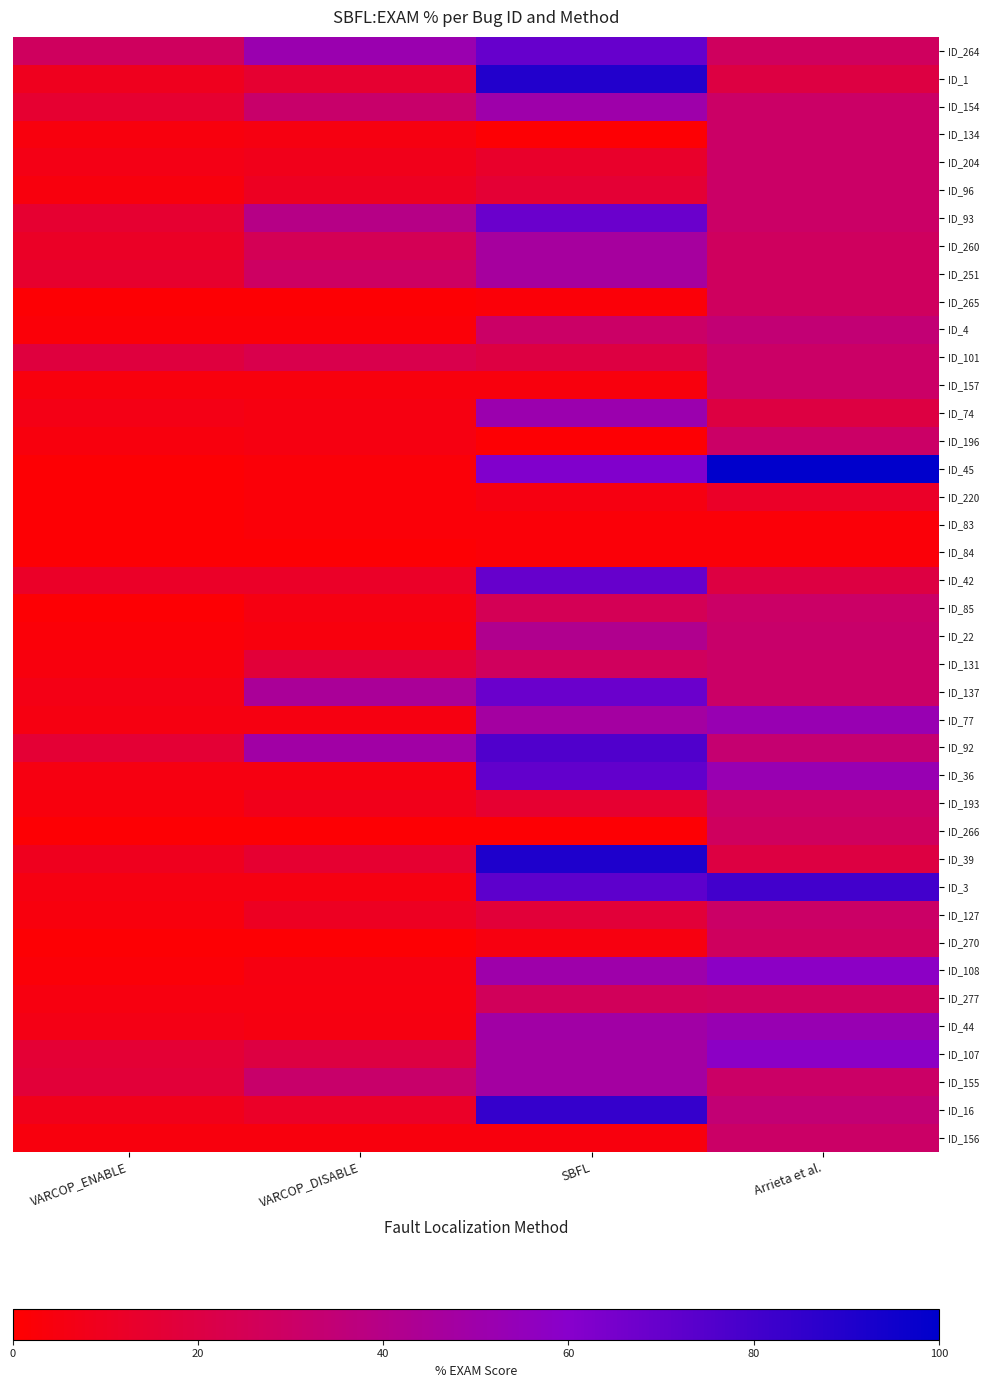

Count the number of data series in this chart.

40